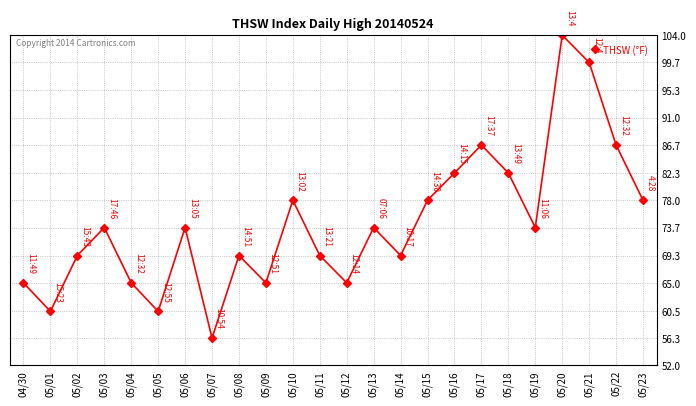

Reading left to right, extract all data points from this chart.

65.0	60.5	69.3	73.7	65.0	60.5	73.7	56.3	69.3	65.0	78.0	69.3	65.0	73.7	69.3	78.0	82.3	86.7	82.3	73.7	104.0	99.7	86.7	78.0